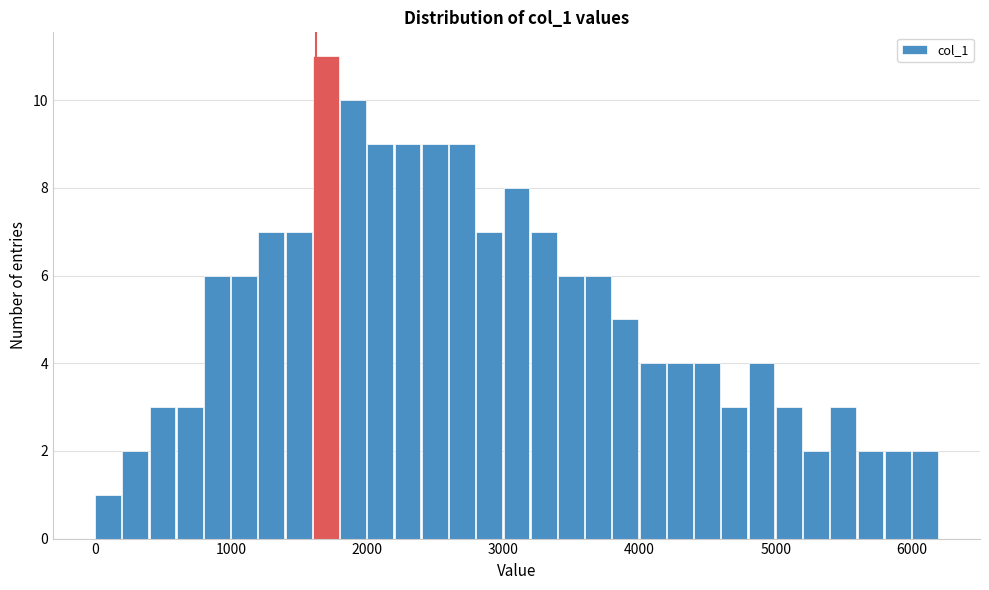

Read against the x-axis, roughly where is the centre of the tallest bar?

1700